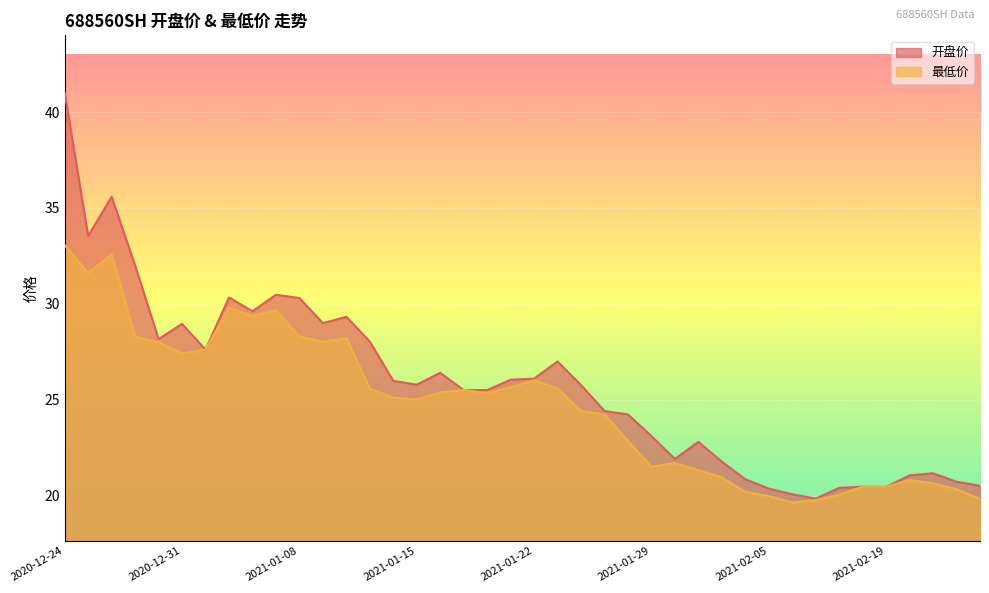

What is the difference between the highest and lowest values at 2021-01-27?

0.2